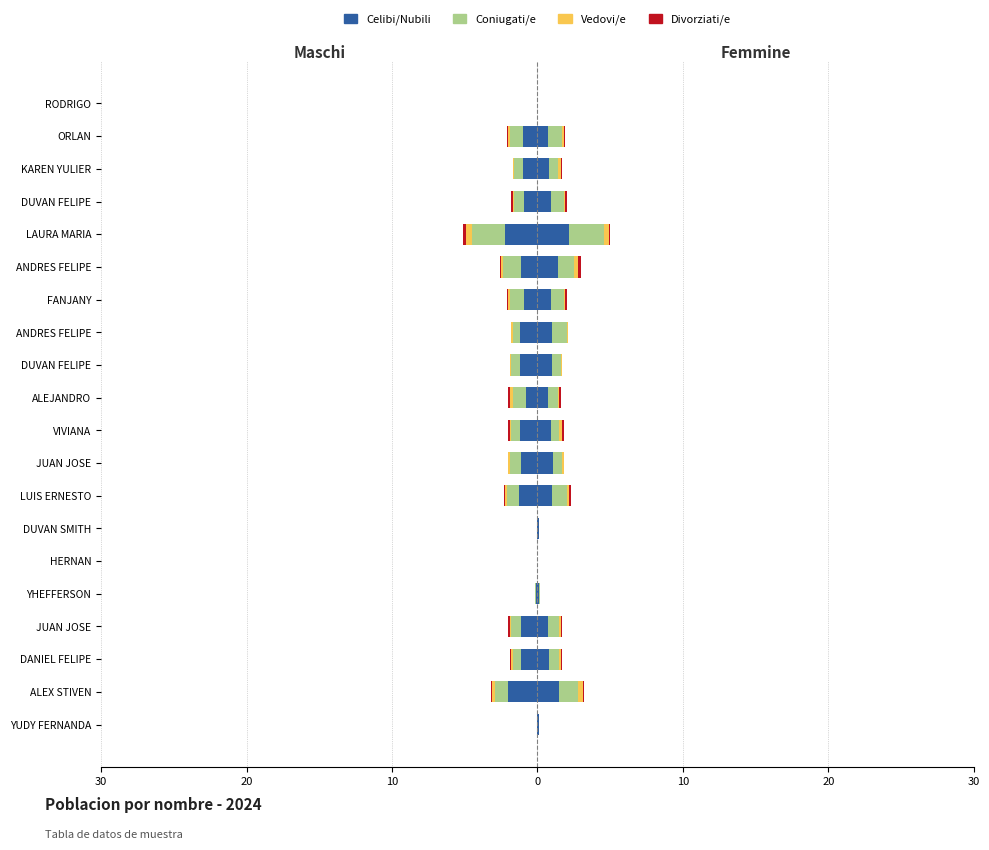

Which series has the largest range (max minus min)?

Coniugati/e